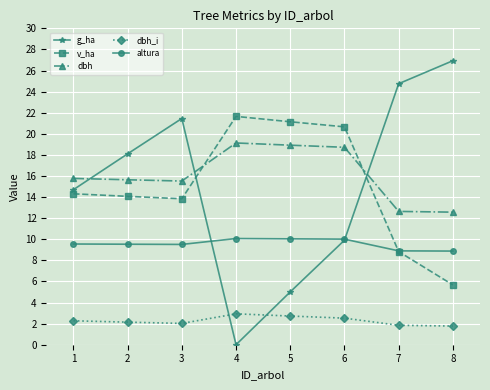

What is the difference between the highest and lowest values at 6?

18.1